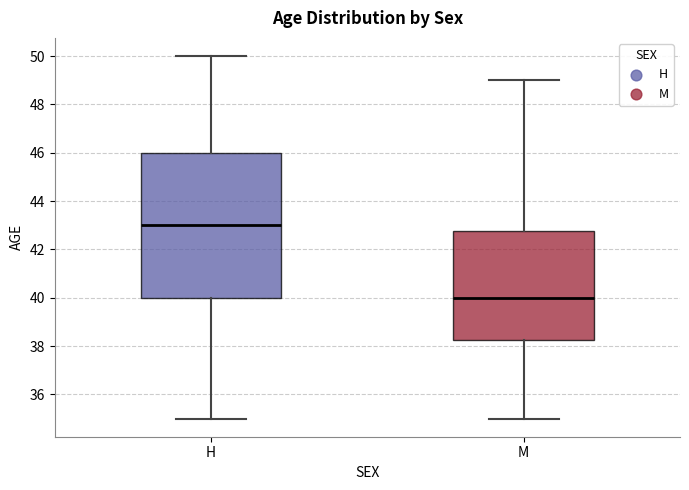

Which box's median line is the highest?

H